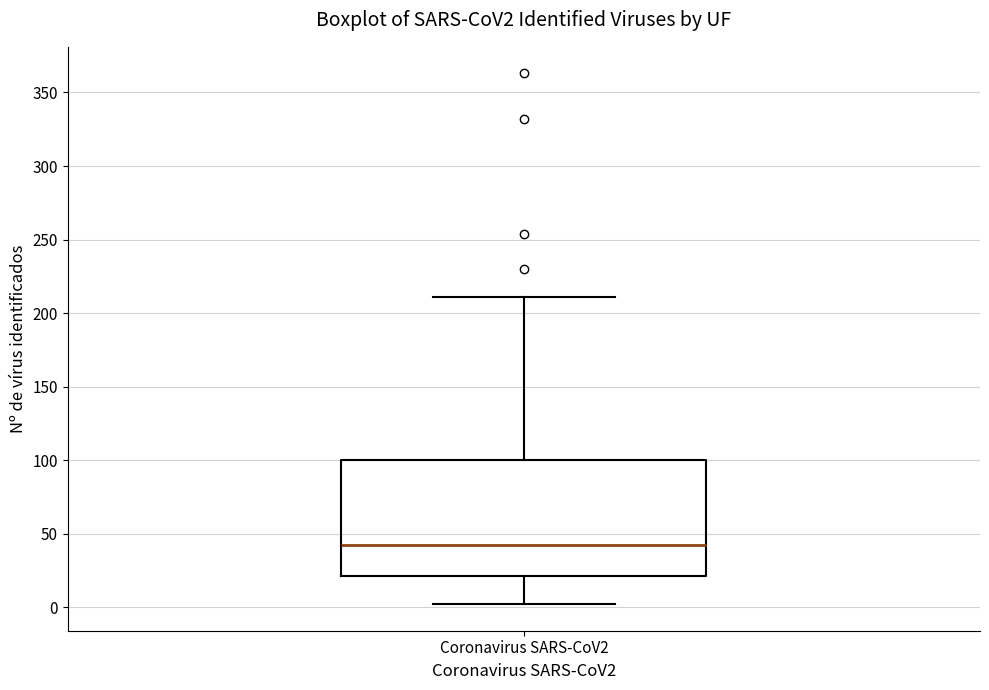

Read this box plot against the y-axis: the position of the median line, the range covered by the box, and the ends of both whiskers. The values are not printed on the chart, so give them approximately, as read against the axis.

median 40, box 20 to 100, whiskers 0 to 210